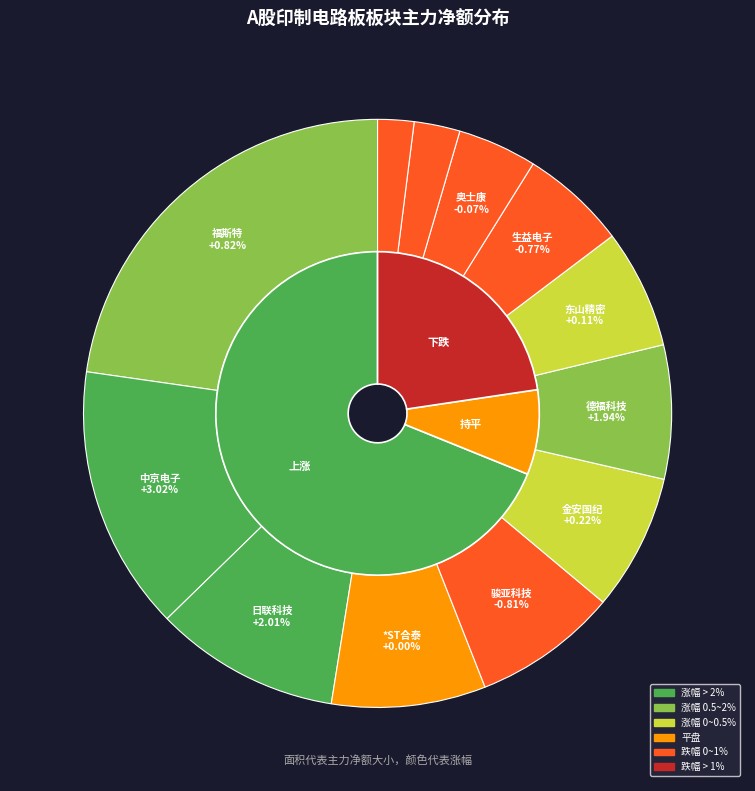

To the nearest percent, what is the difference between the largest and smallest slice percentages?

21%